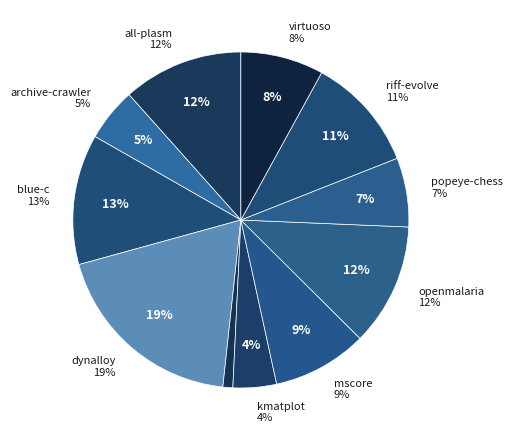

What is the change in value from dynalloy.csv to jcae.csv?

-0.9